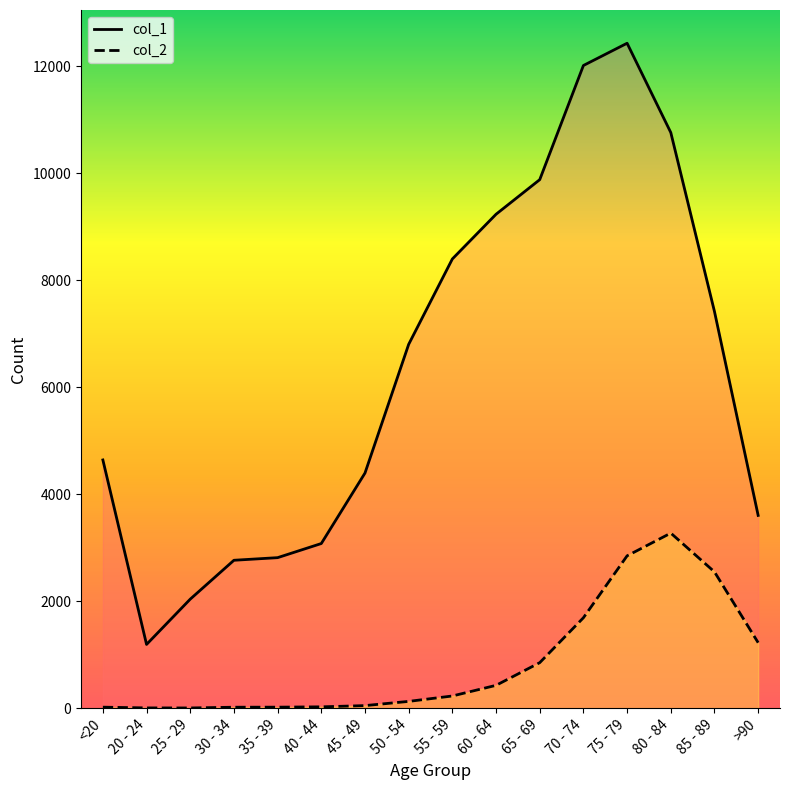

What is the label of the 16th point from the left?

>90